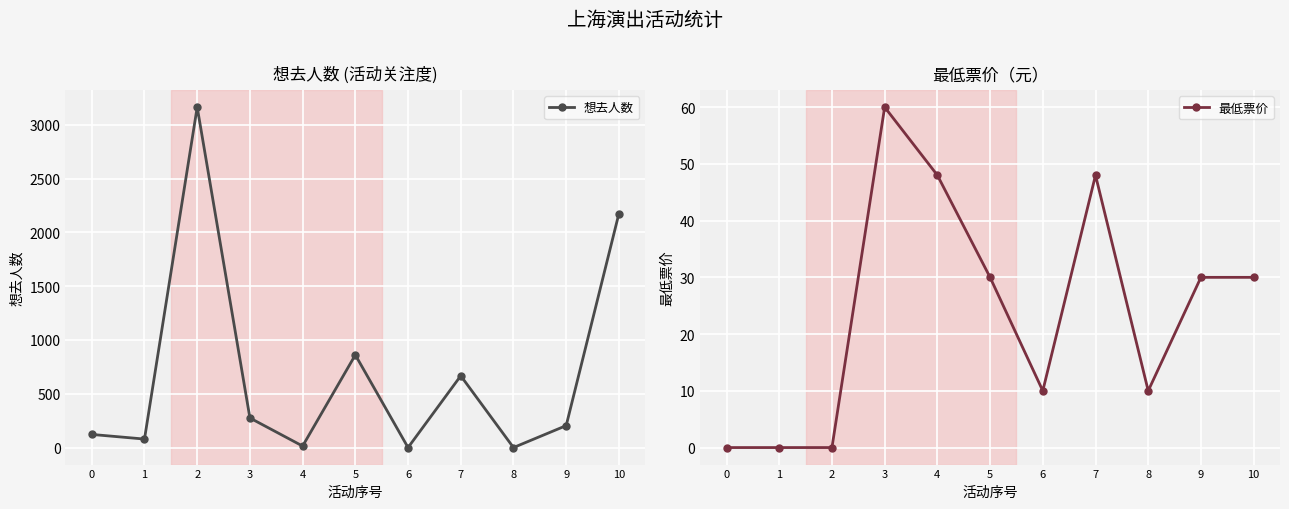

What is the maximum value for 想去人数?

3164